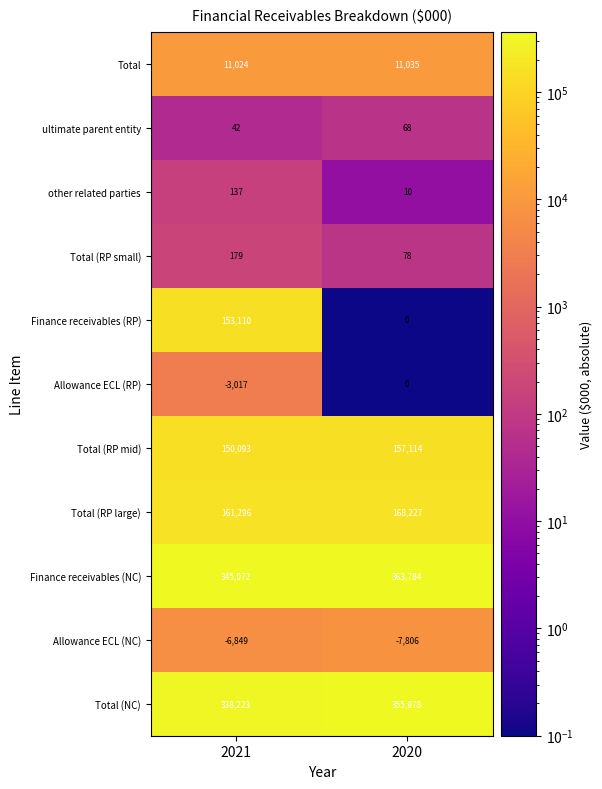

At how many categories does at least one series exceed 38191?

2